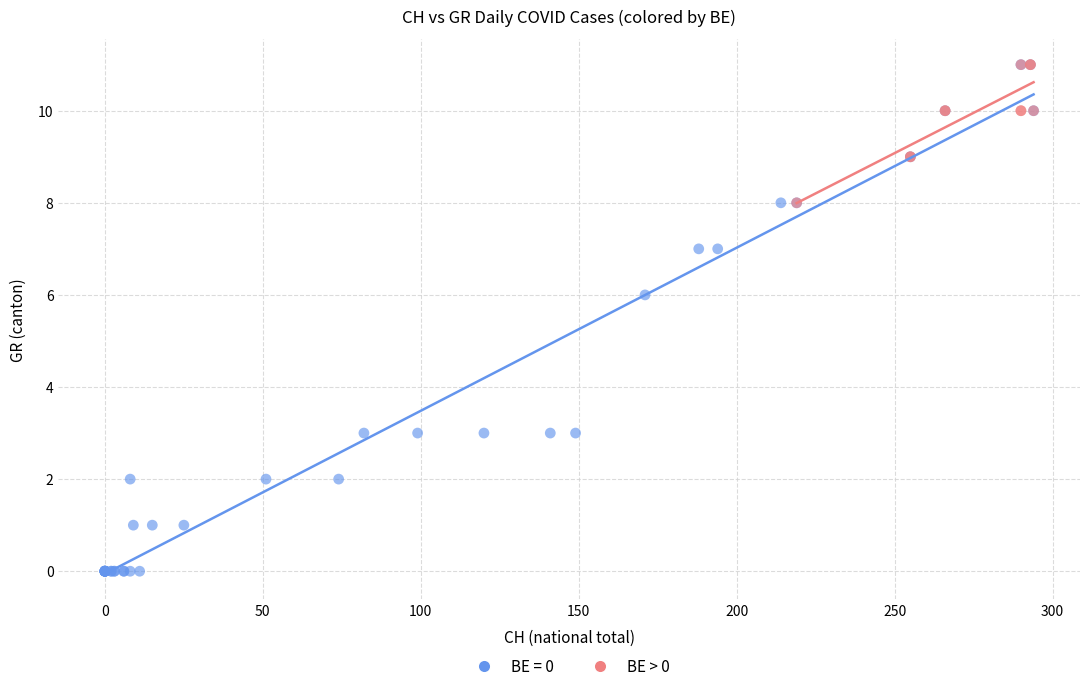

Which series has the widest spread of Y values?

BE = 0